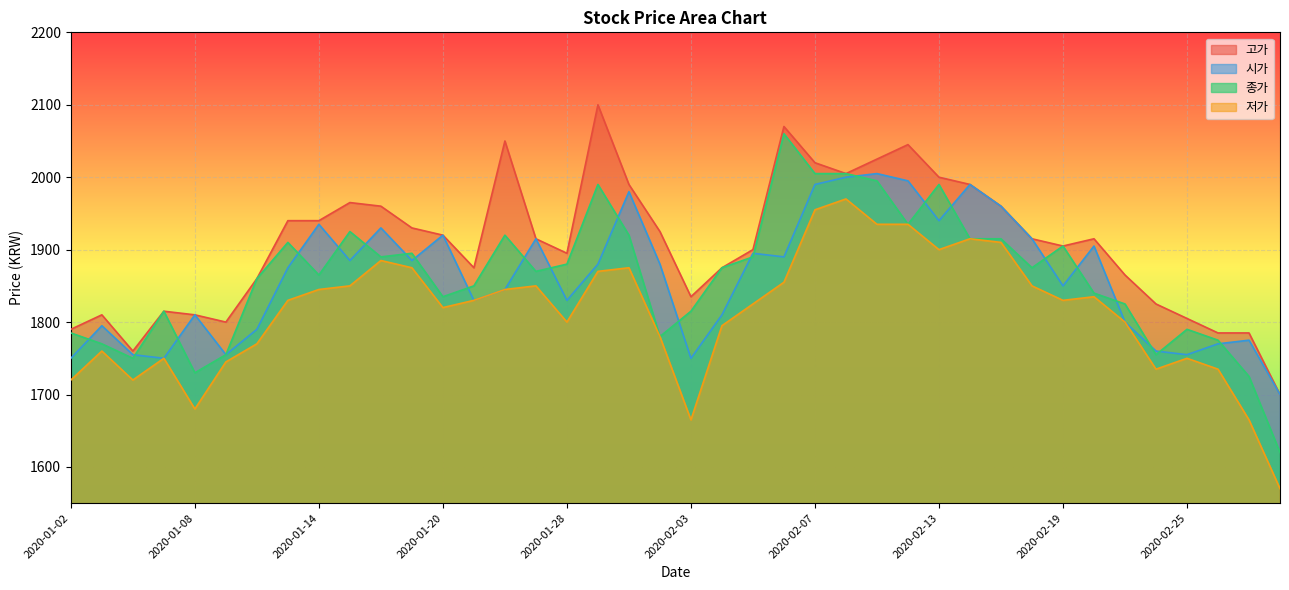

How many lines are shown in the chart?

4